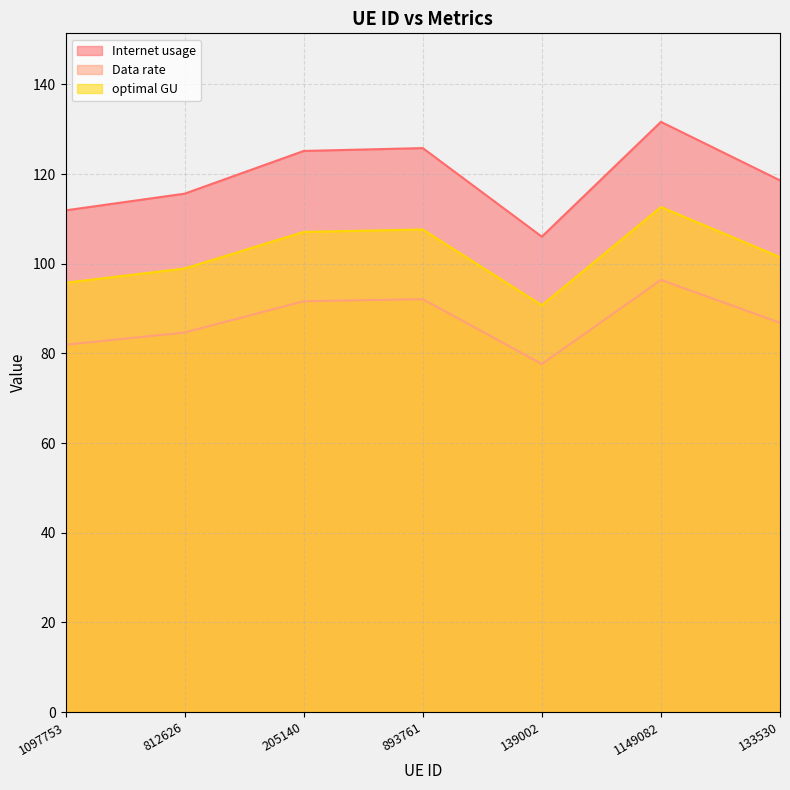

List the series in order of their overall mean, highest first.

Internet usage, optimal GU, Data rate